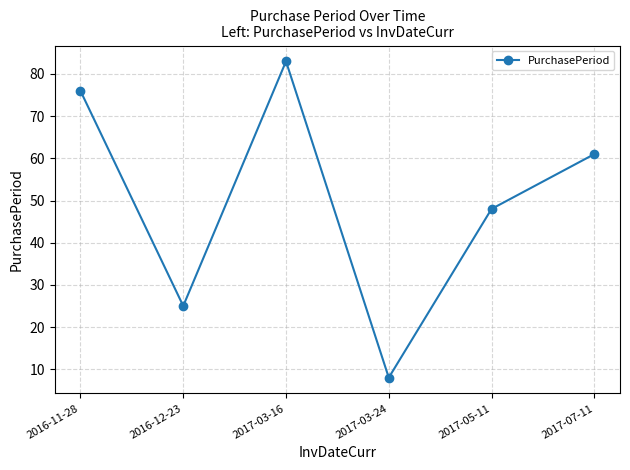

Reading left to right, transcribe all the data shown in this chart.

76	25	83	8	48	61